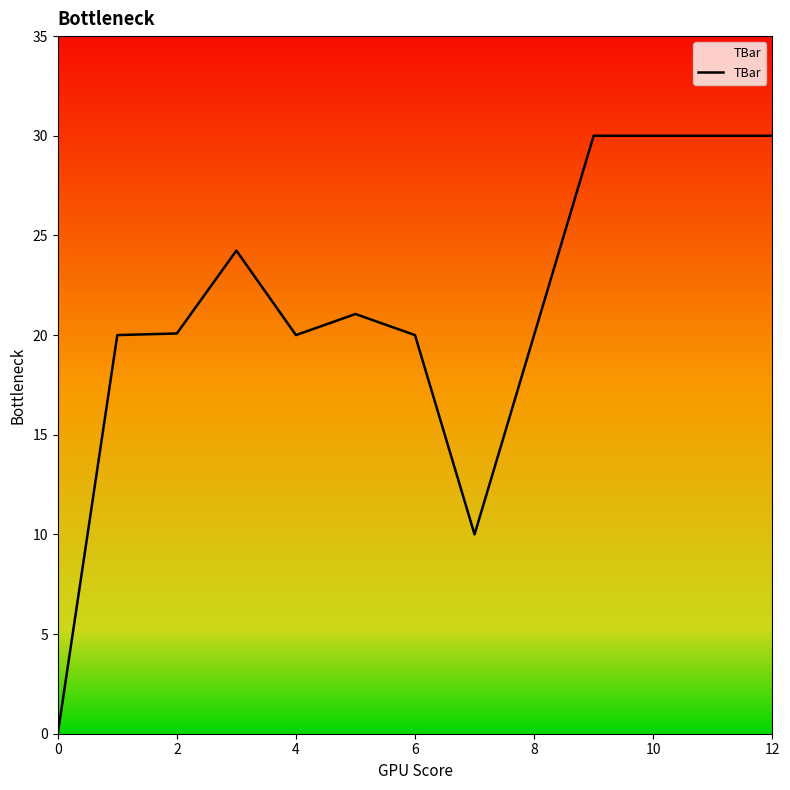

What is the difference between the maximum and minimum values?

30.0